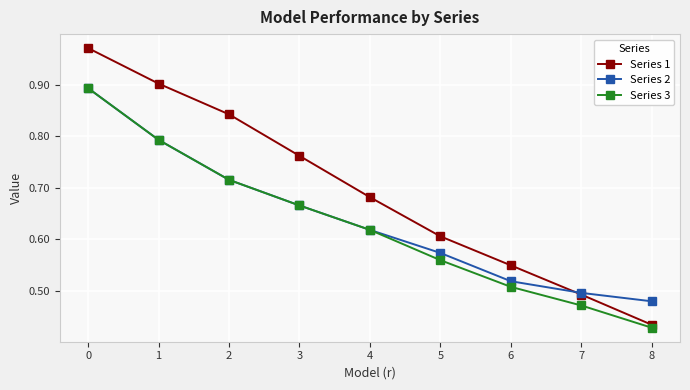

At which label does Series 2 reach its minimum?

8